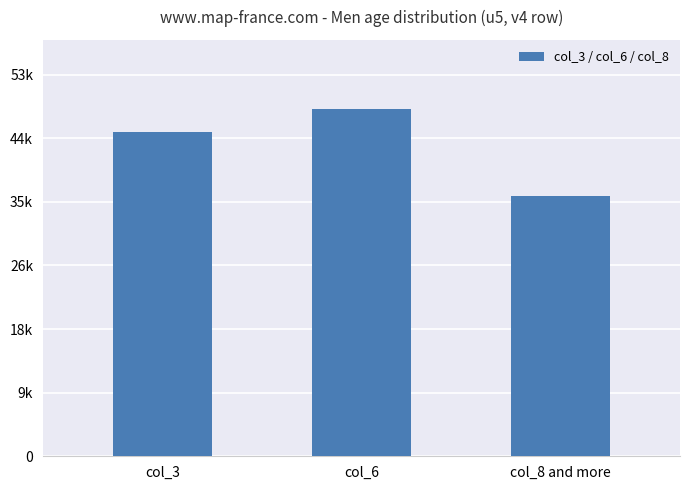

Are the bars horizontal?

No